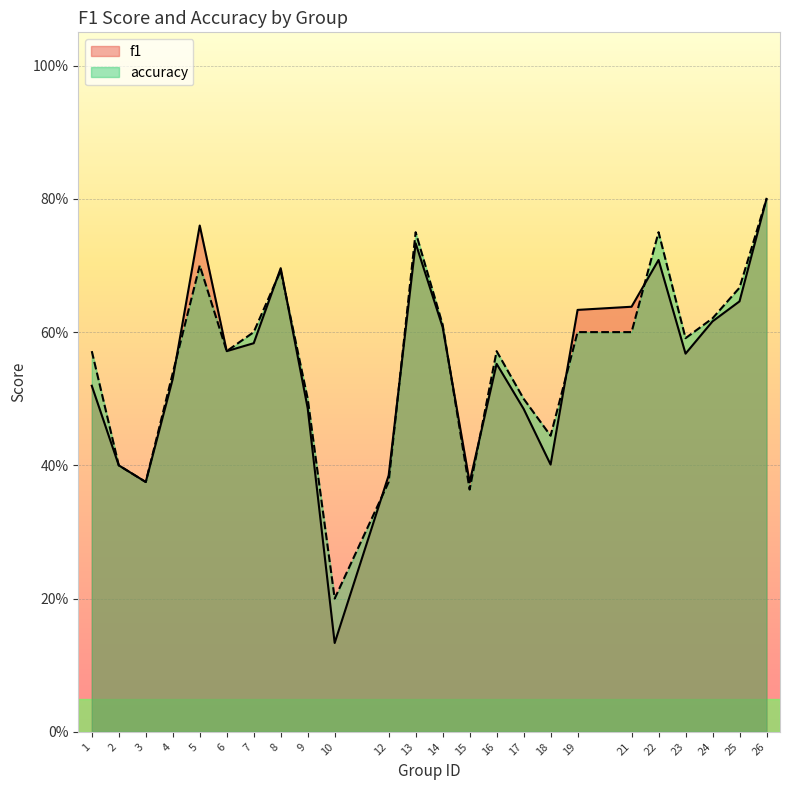

Reading left to right, list all the values displayed in this chart.

f1: 1=0.5	2=0.4	3=0.4	4=0.5	5=0.8	6=0.6	7=0.6	8=0.7	9=0.5	10=0.1	12=0.4	13=0.7	14=0.6	15=0.4	16=0.6	17=0.5	18=0.4	19=0.6	21=0.6	22=0.7	23=0.6	24=0.6	25=0.6	26=0.8
accuracy: 1=0.6	2=0.4	3=0.4	4=0.5	5=0.7	6=0.6	7=0.6	8=0.7	9=0.5	10=0.2	12=0.4	13=0.8	14=0.6	15=0.4	16=0.6	17=0.5	18=0.4	19=0.6	21=0.6	22=0.8	23=0.6	24=0.6	25=0.7	26=0.8